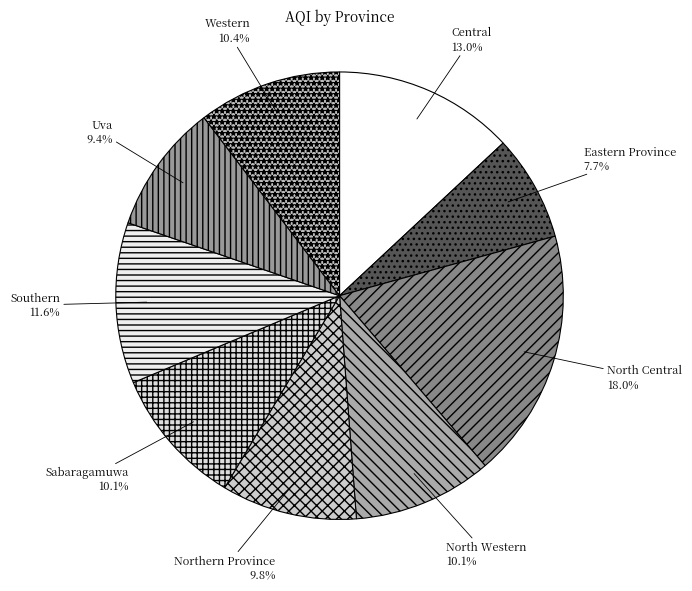

To the nearest percent, what is the difference between the Northern Province and Eastern Province slice percentages?

2%